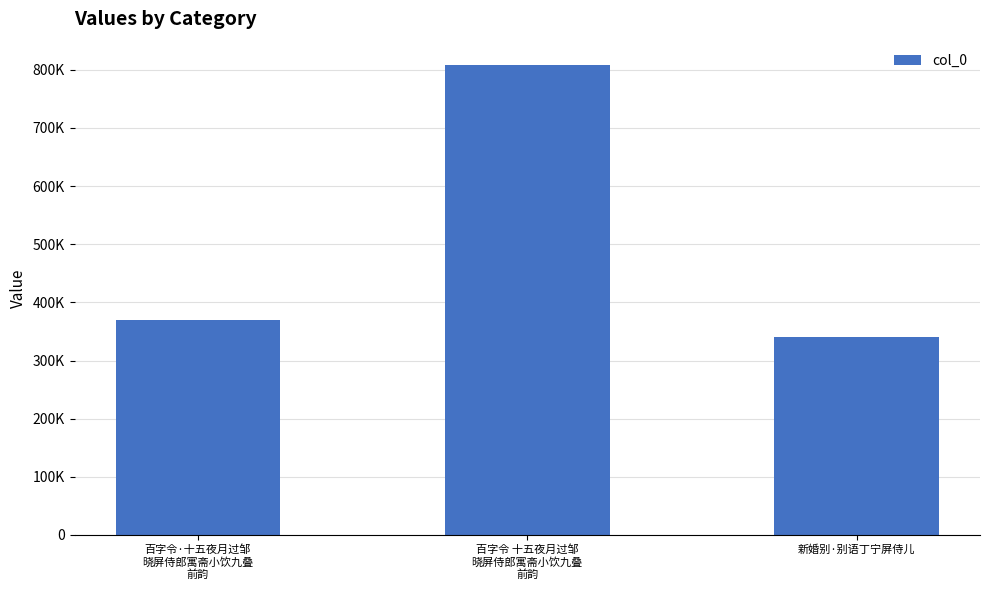

Does the chart contain any negative values?

No